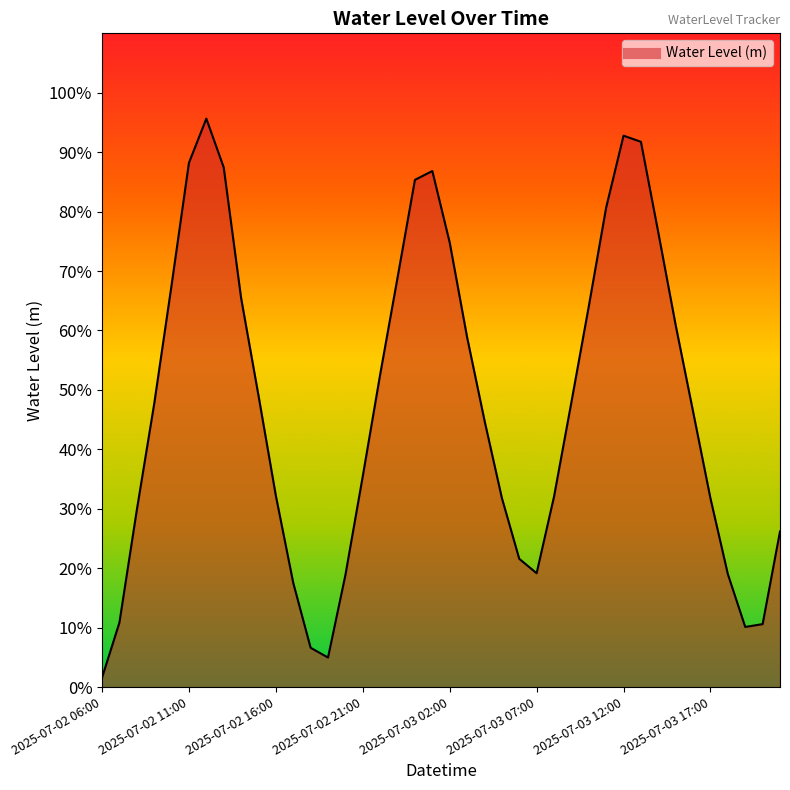

What is the label of the 34th point from the left?

2025-07-03 15:00